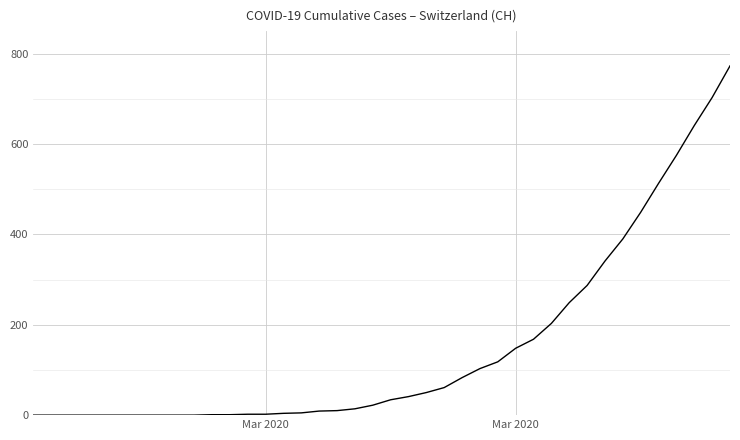

What is the greatest value displayed?

773